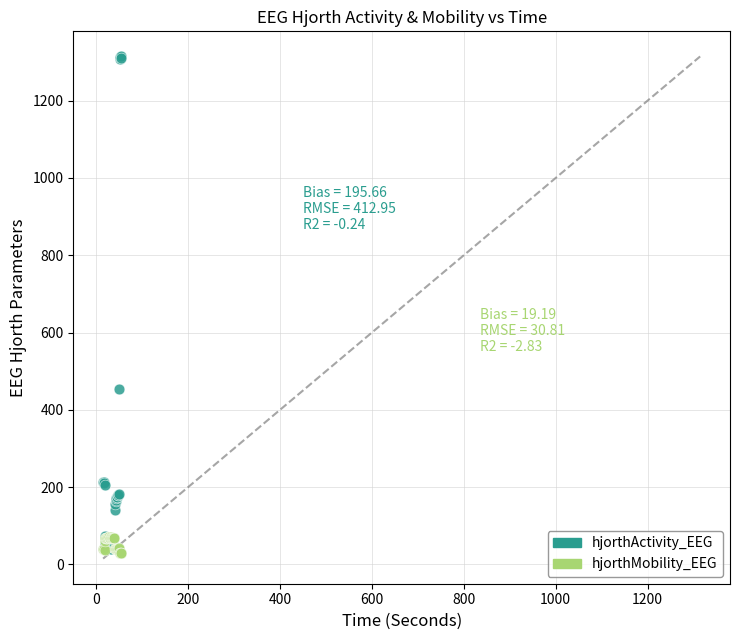

In the hjorthActivity_EEG series, what Y value is closest to 676?

454.0